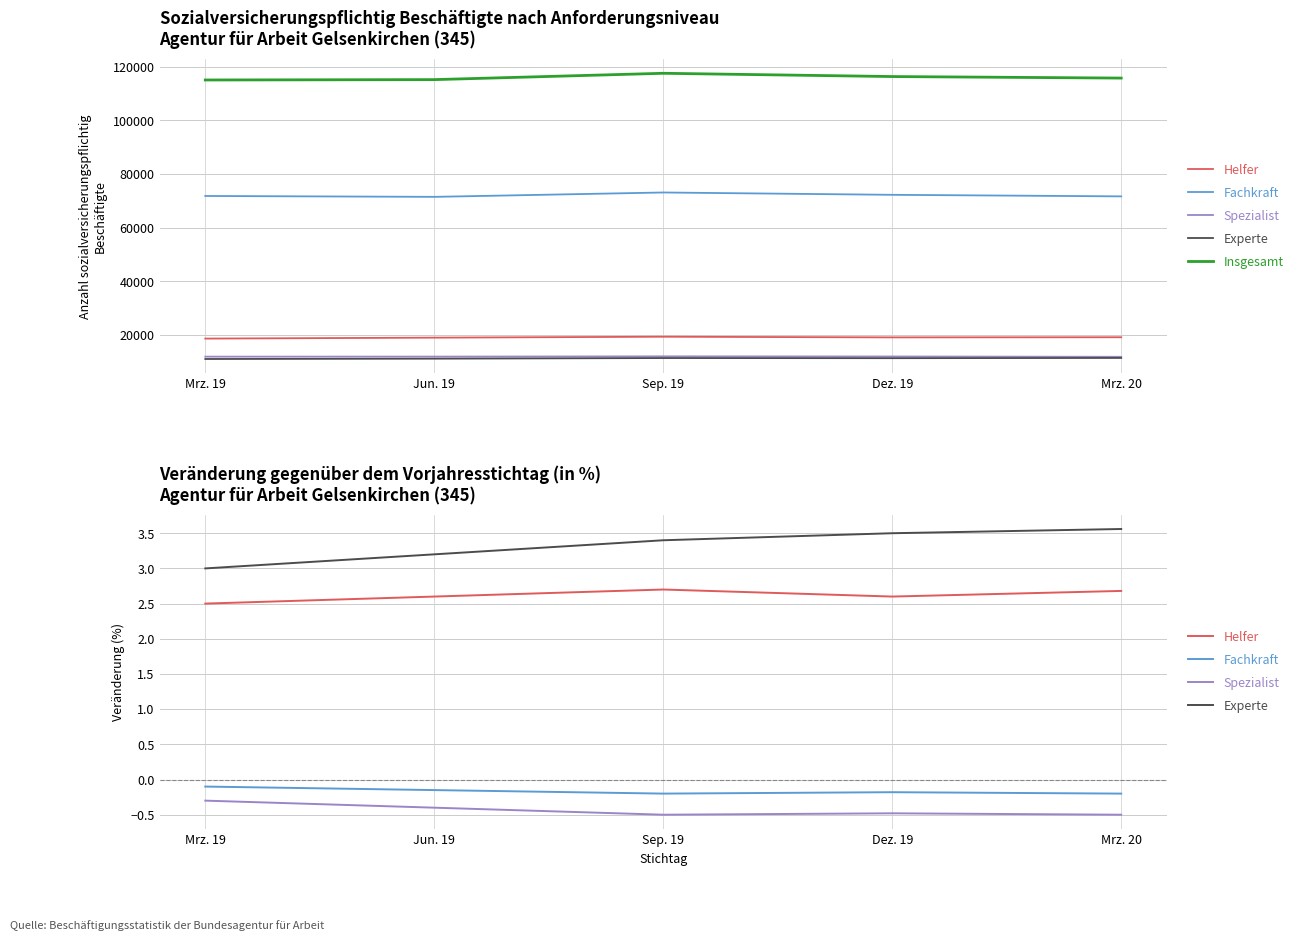

Which series has the largest total across all categories?

Insgesamt